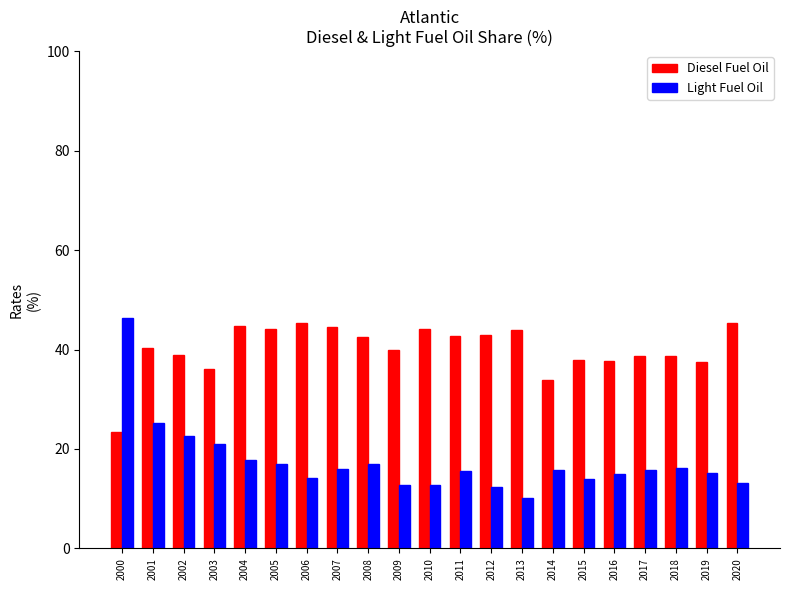

What is the difference between the Diesel Fuel Oil values at 2010 and 2008?

1.6